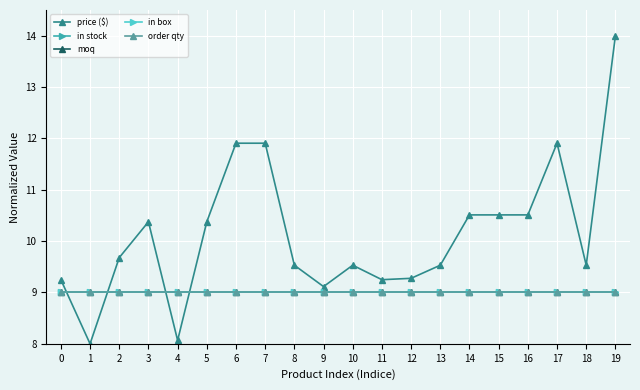

Does the chart have visible grid lines?

Yes